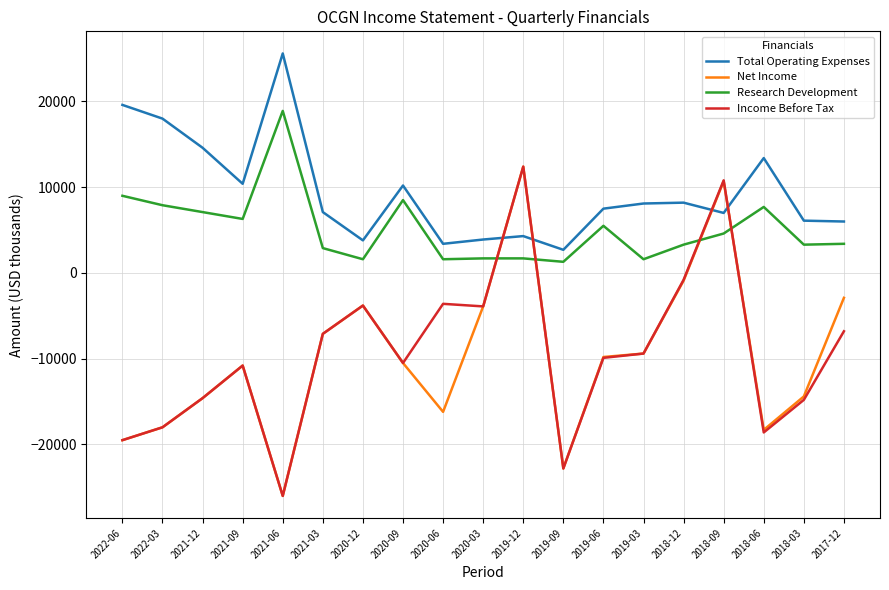

What is the total value across all series at 2020-03?

-2200